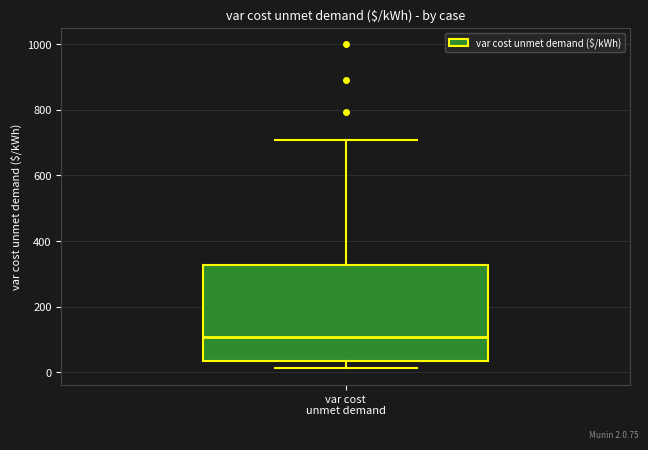

Read this box plot against the y-axis: the position of the median line, the range covered by the box, and the ends of both whiskers. The values are not printed on the chart, so give them approximately, as read against the axis.

median 100, box 40 to 320, whiskers 20 to 700